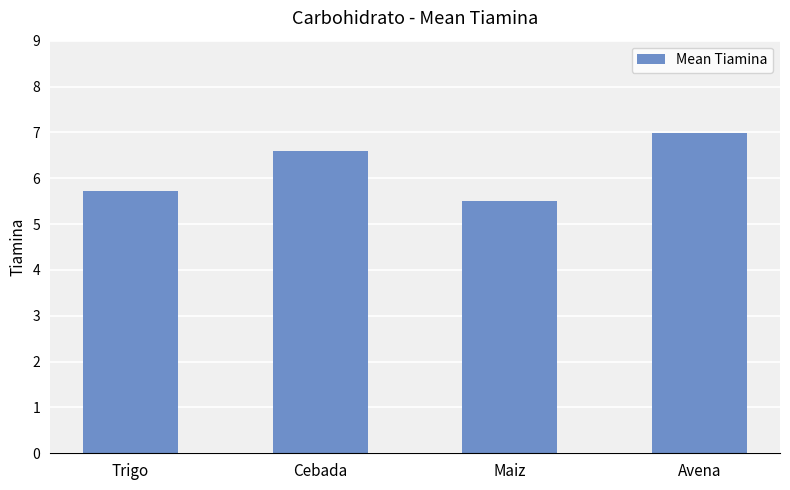

List the labels in order of value, smallest first.

Maiz, Trigo, Cebada, Avena